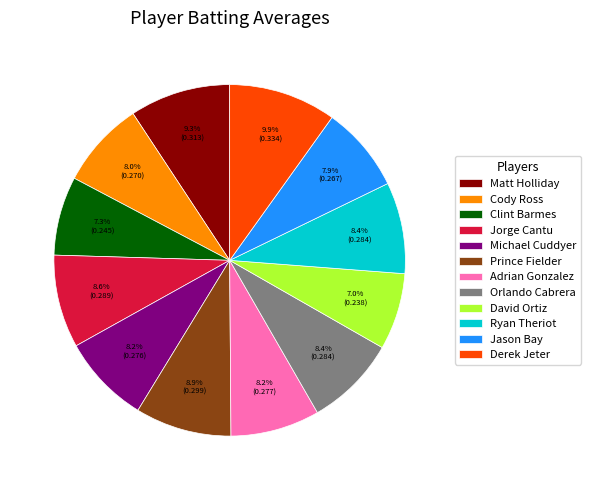

Combined, do Cody Ross and Matt Holliday account for over 50%?

No